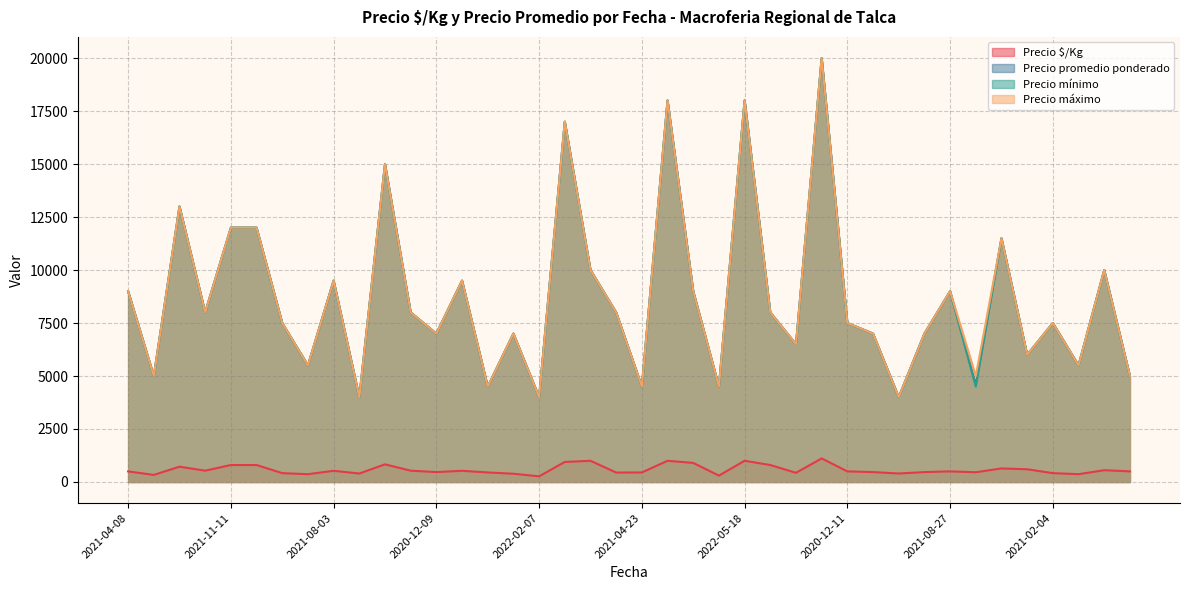

What is the sum of all Precio promedio ponderado values?

348588